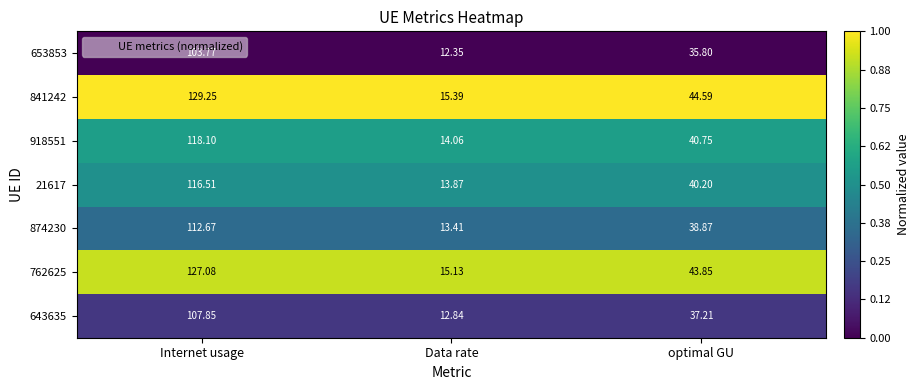

List the labels in order of 643635 value, largest first.

Internet usage, optimal GU, Data rate